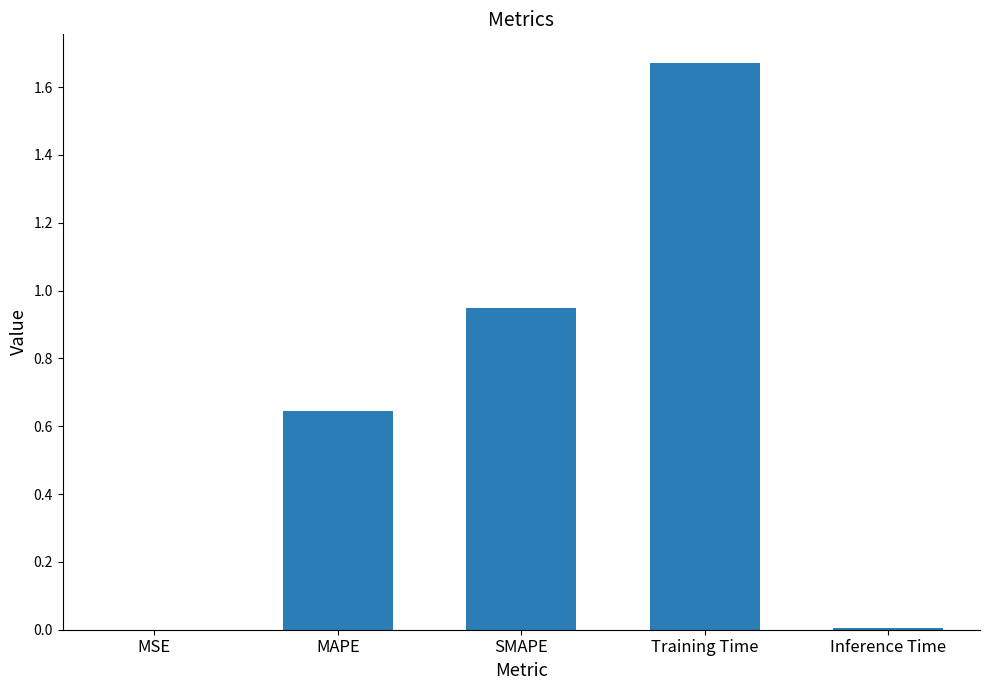

What is the change in value from MAPE to SMAPE?

+0.3